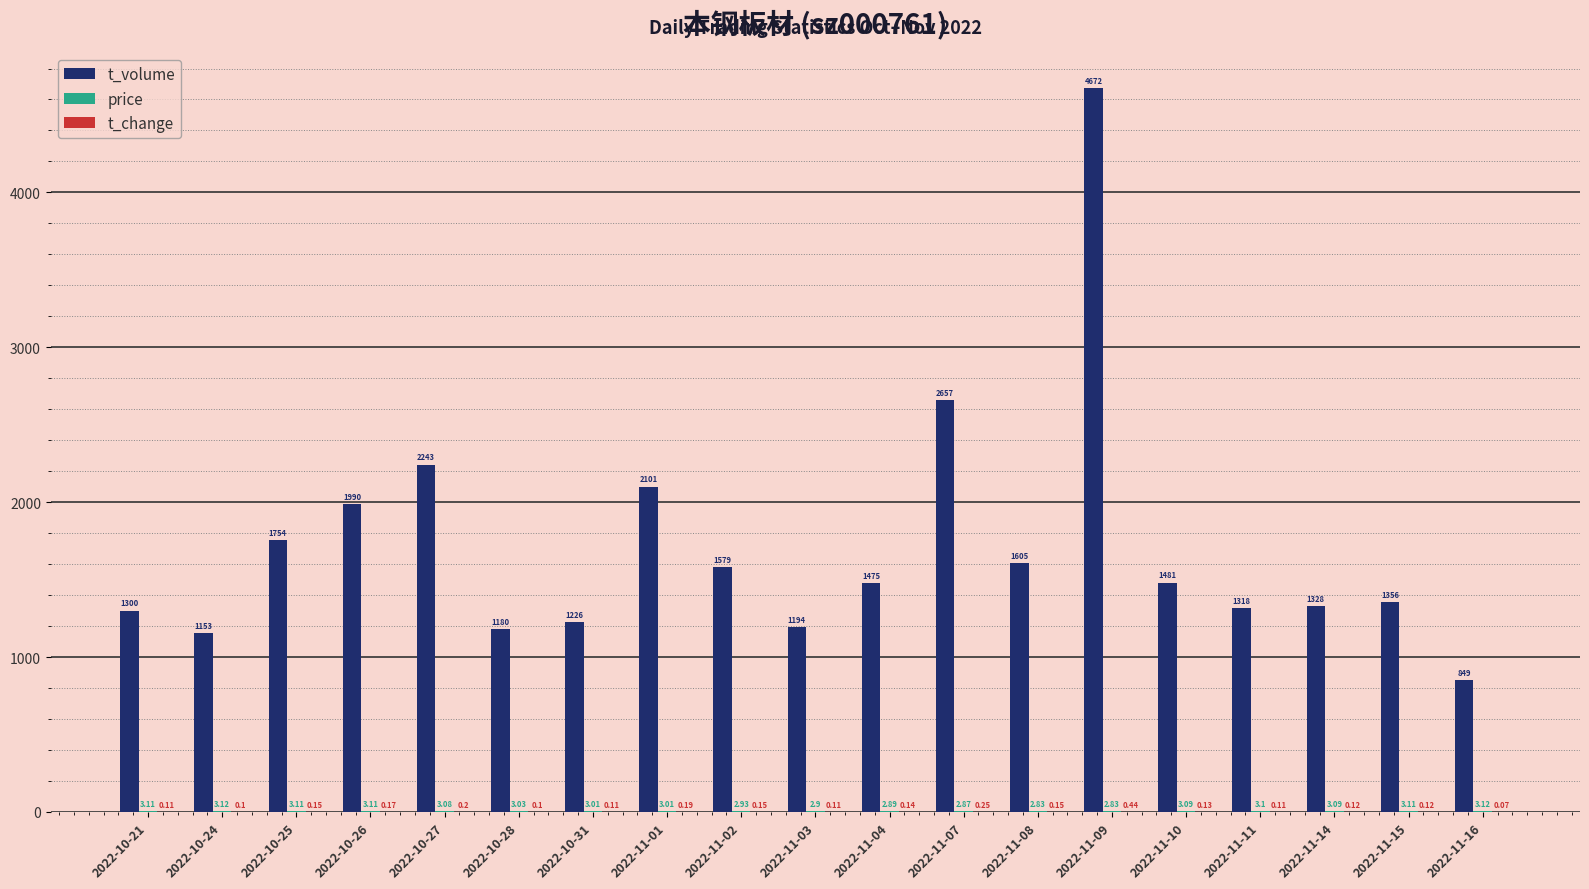

What is the total value across all series at 2022-10-21?

1303.2